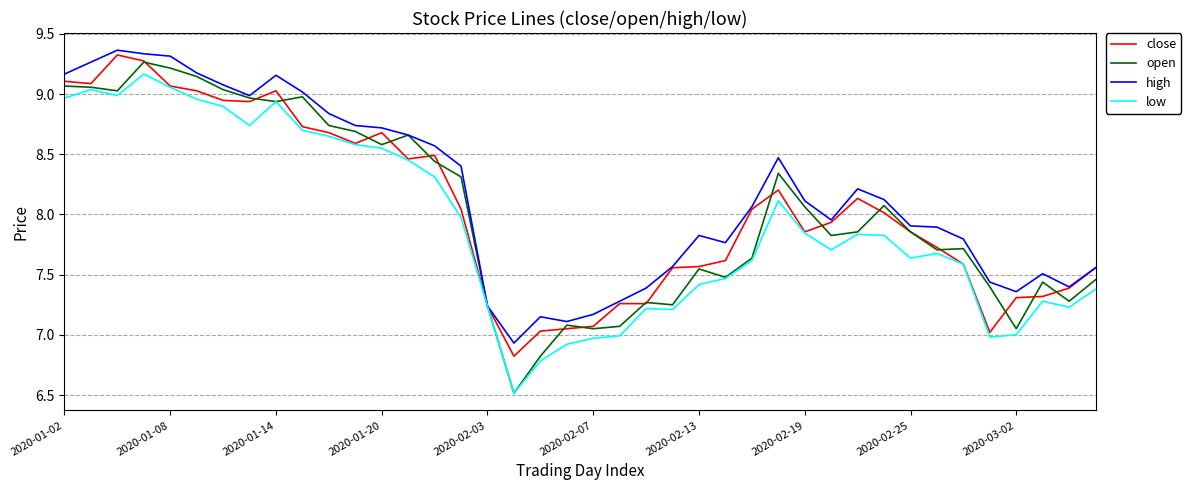

Which series has the widest spread of values?

open